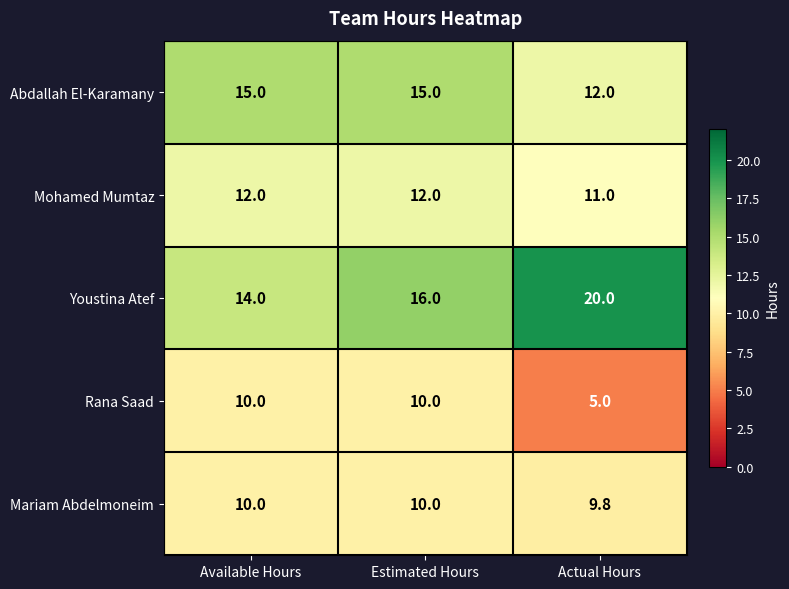

Which series has the largest range (max minus min)?

Youstina Atef